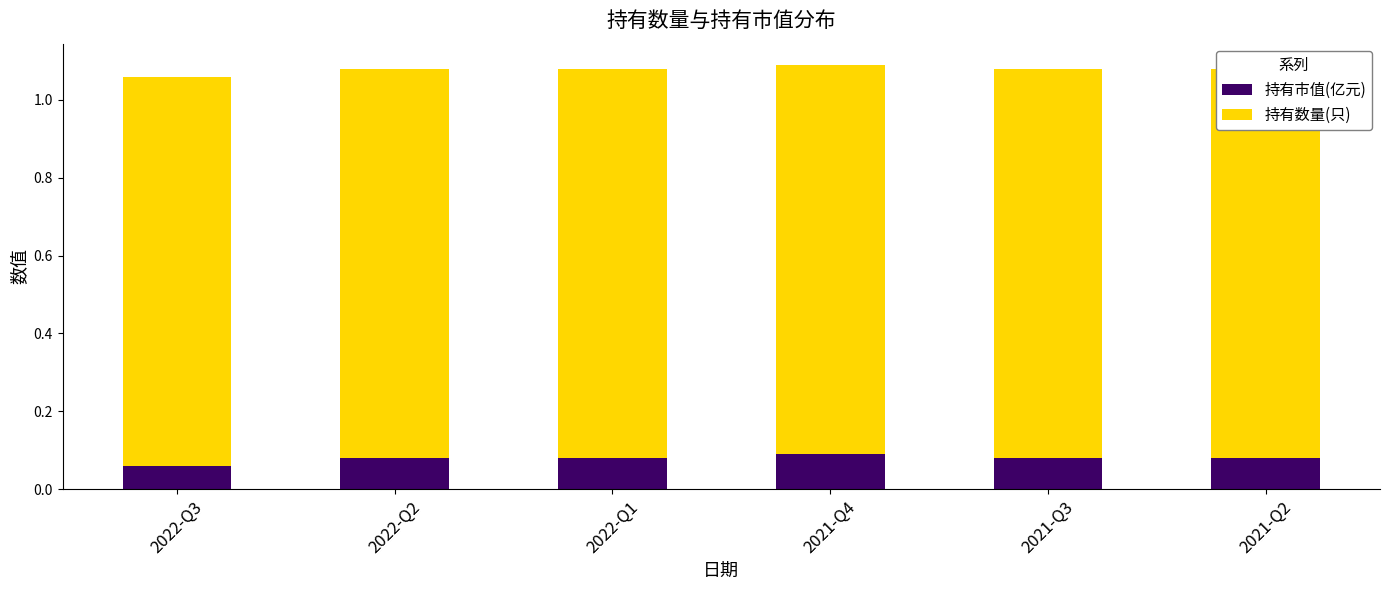

What is the minimum value shown in the chart?

0.1